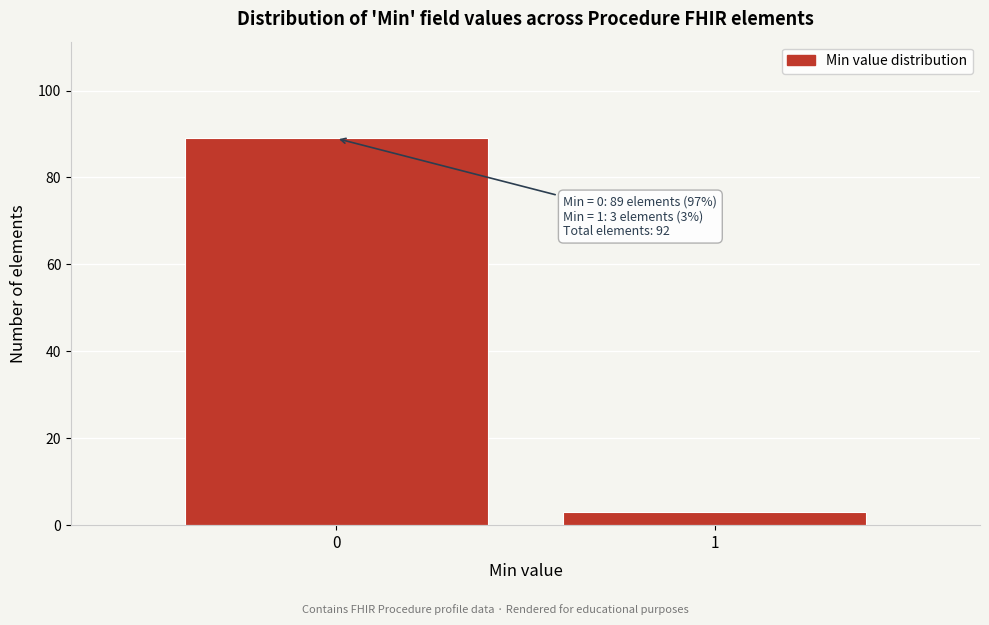

Reading right to left, extract all data points from this chart.

3	89